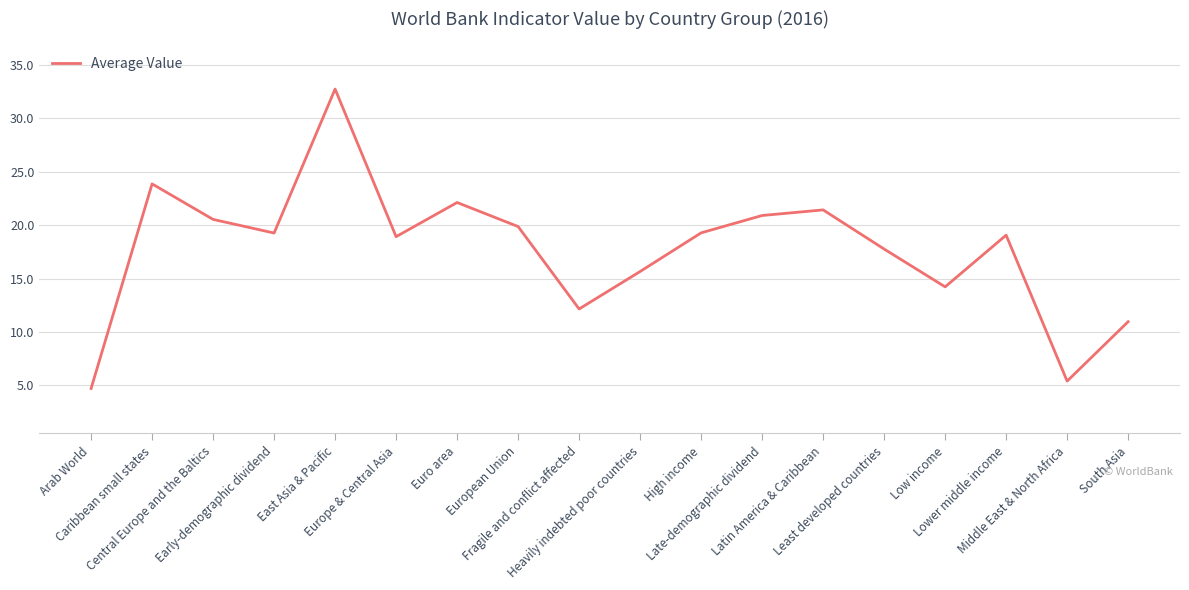

Does the chart display data point markers on the line(s)?

No